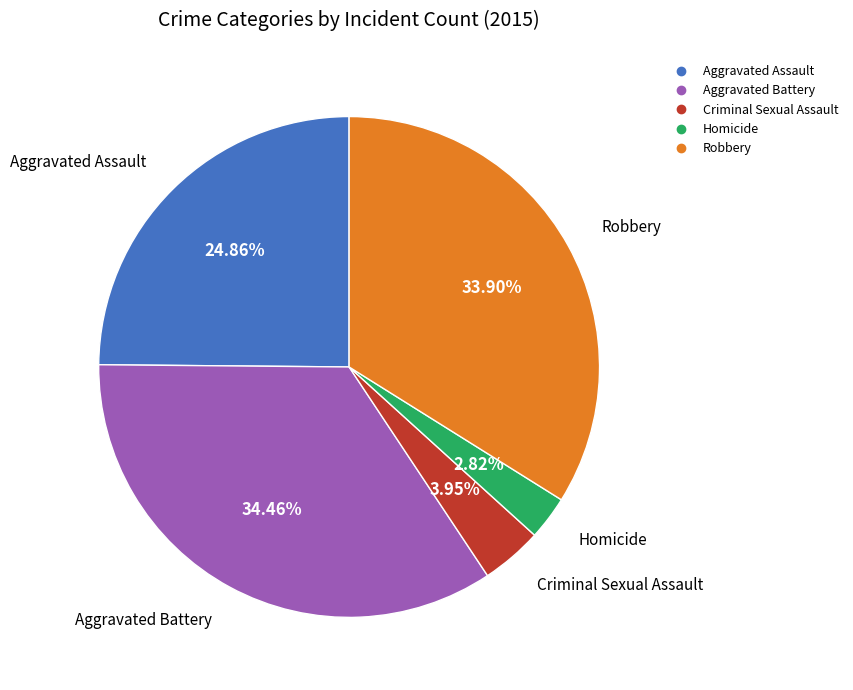

What percentage do Aggravated Assault and Aggravated Battery together represent?

59.3%